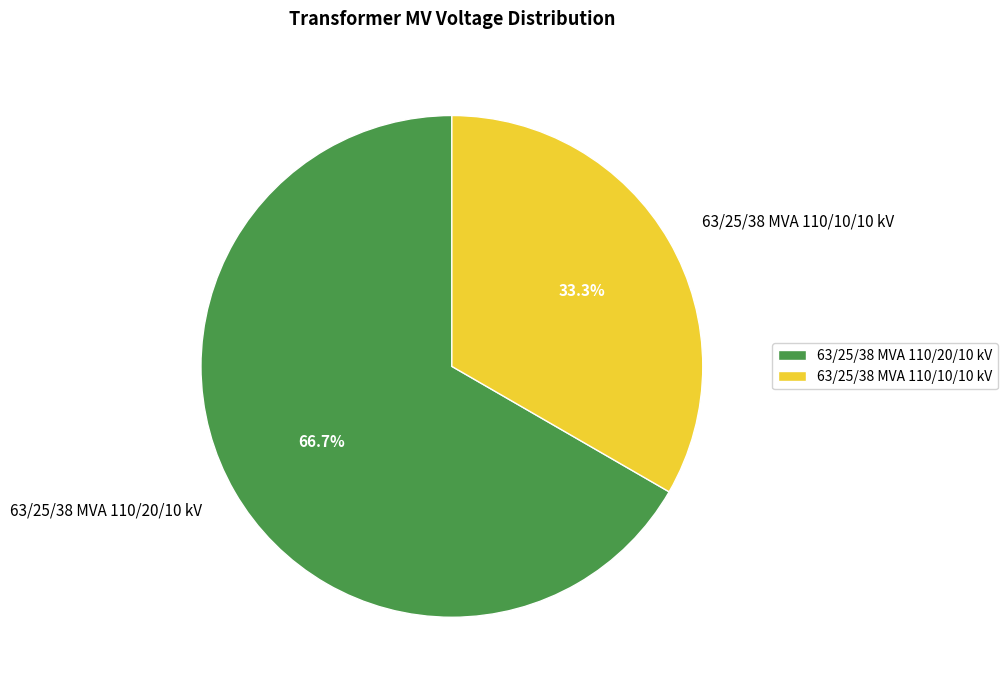

The 63/25/38 MVA 110/10/10 kV slice represents 33% of the pie. True or false?

True